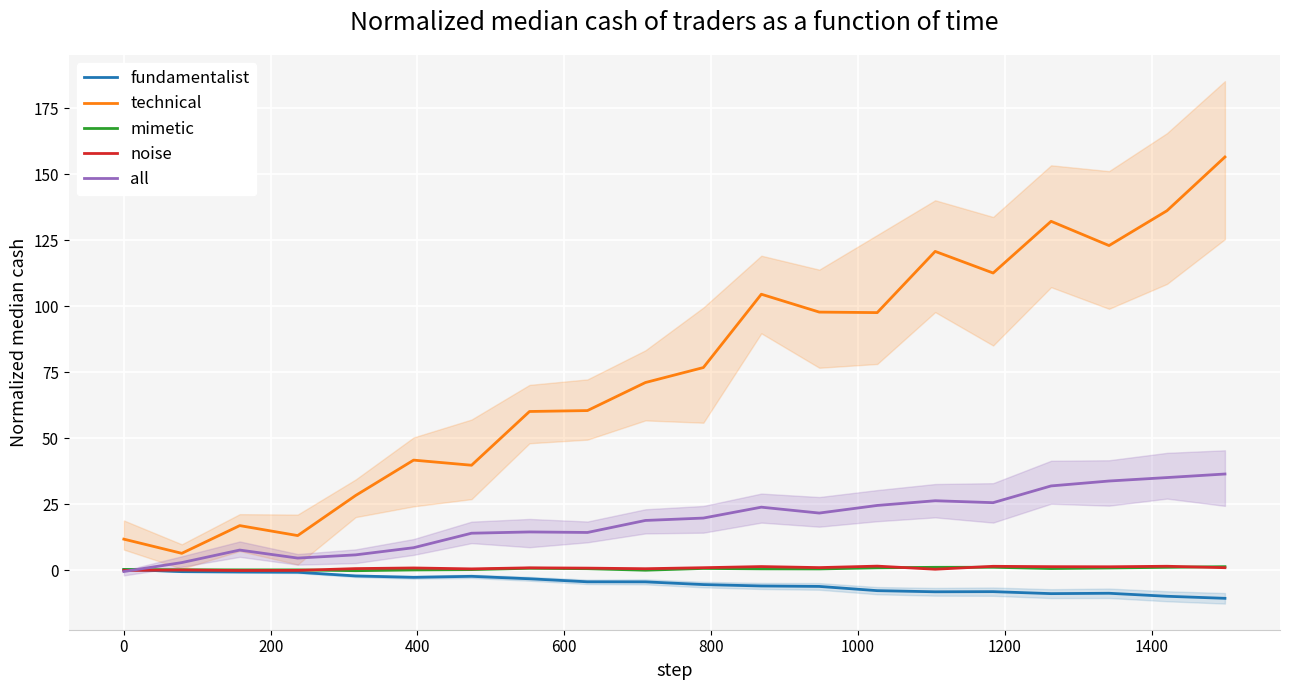

What is the smallest value displayed?

-10.7